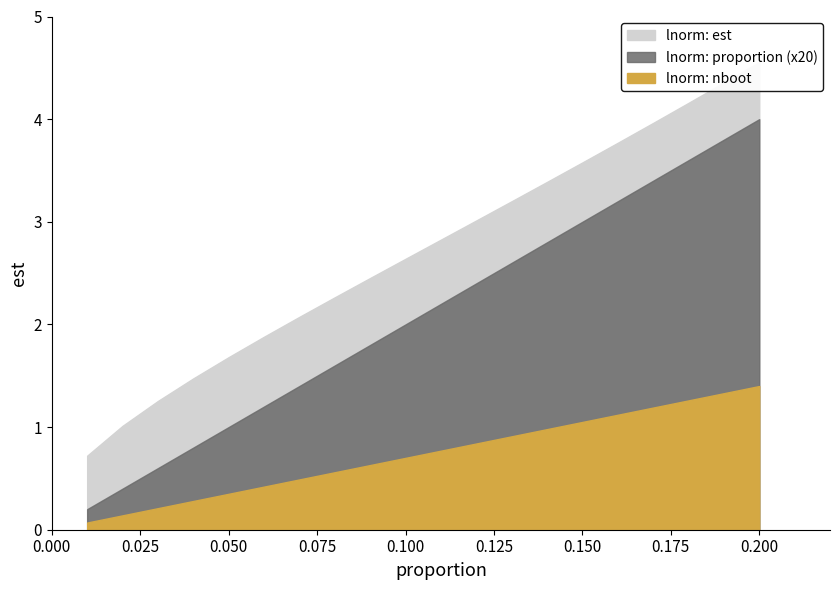

What is the highest value of the lnorm: proportion series?

0.2